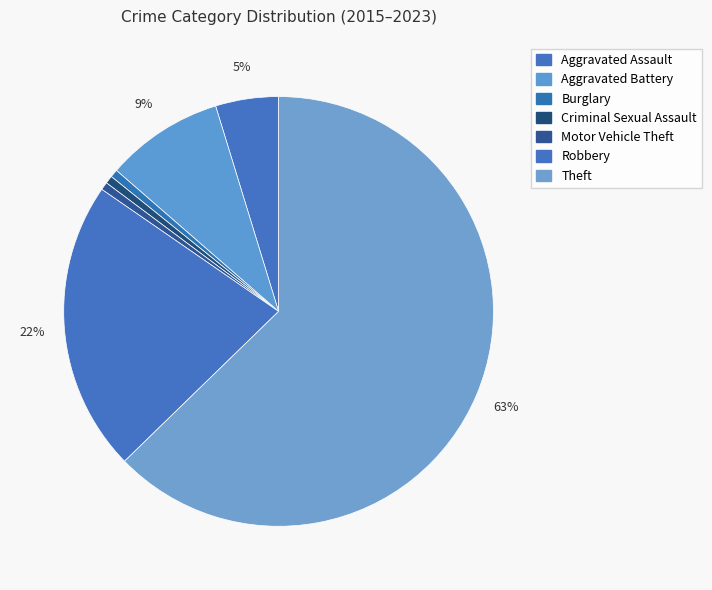

What percentage is the Aggravated Battery slice, to the nearest percent?

9%